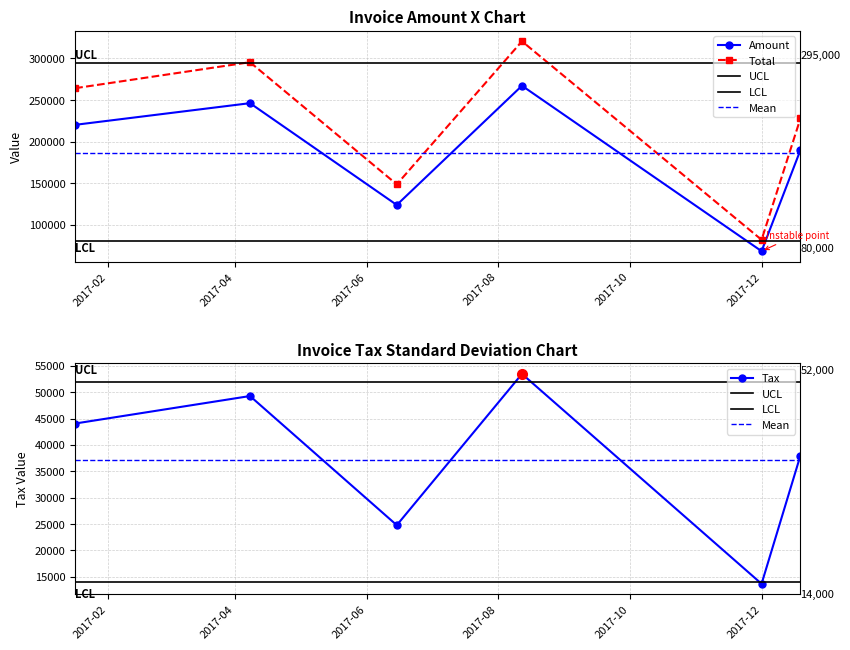

True or false: Total and Amount intersect in this chart.

False